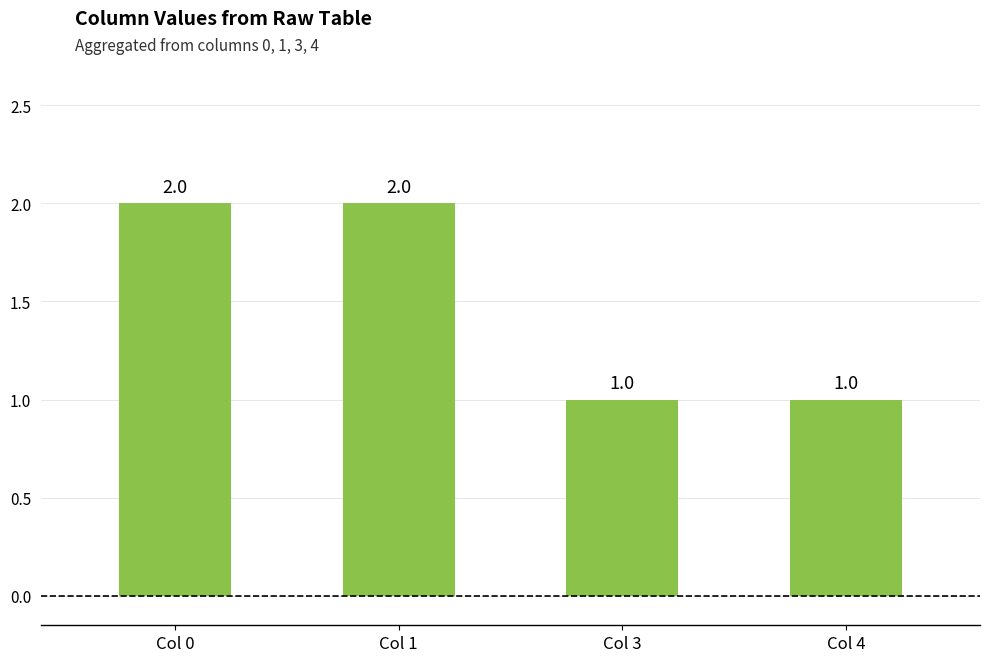

Are the bars grouped side by side (vs. stacked)?

No